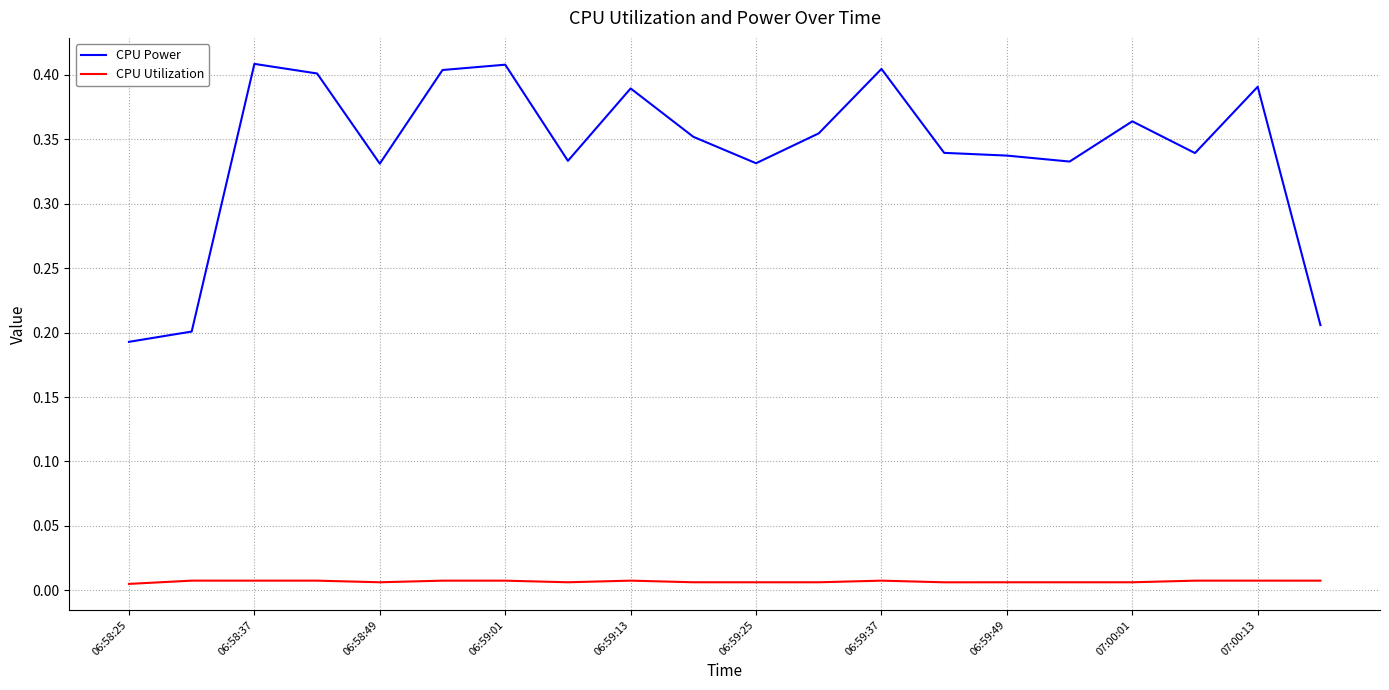

How many lines are shown in the chart?

2